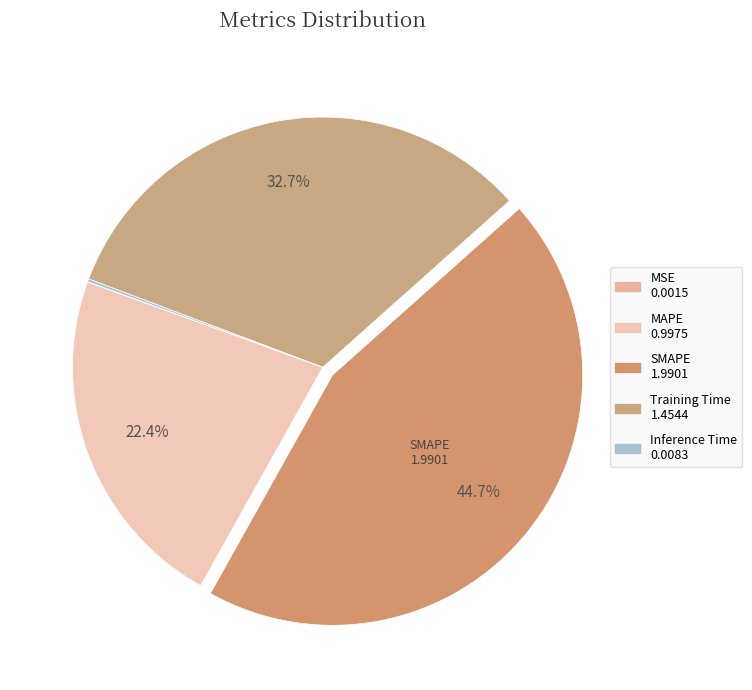

Rank the categories by value from highest to lowest.

SMAPE, Training Time, MAPE, Inference Time, MSE